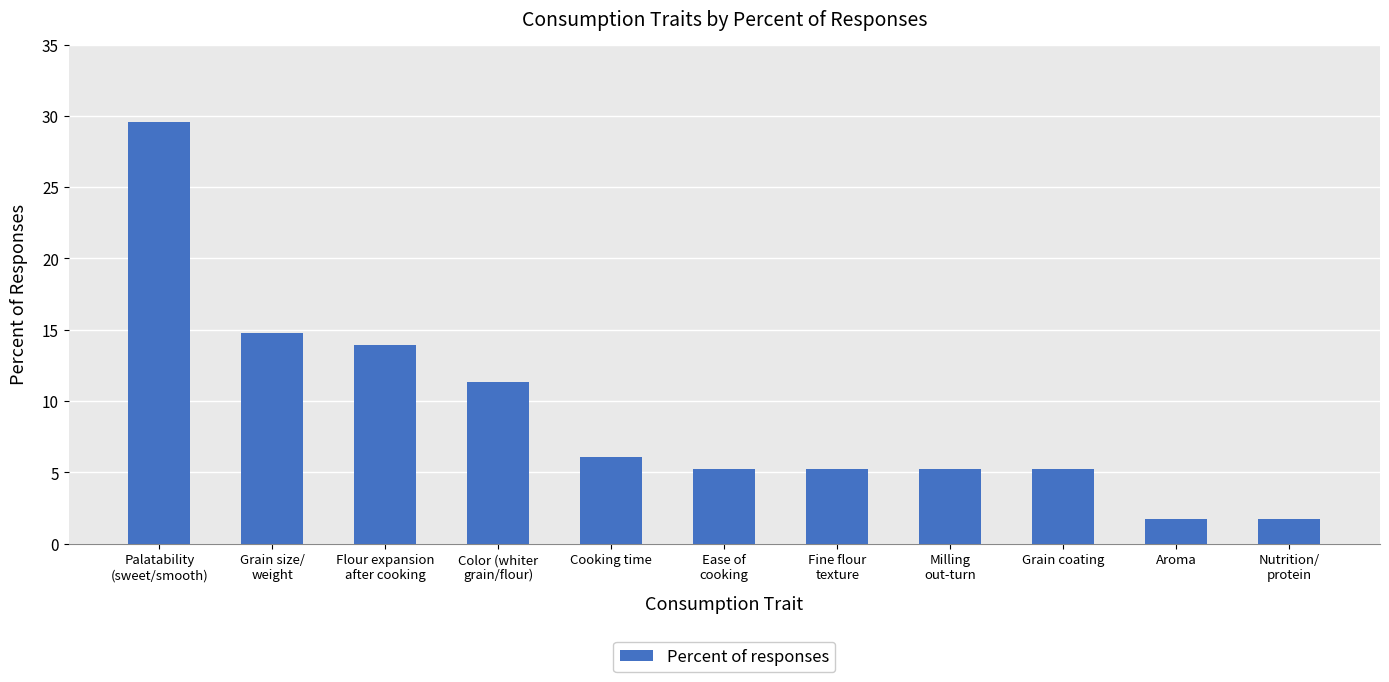

What position from the right is Ease of
cooking?

6